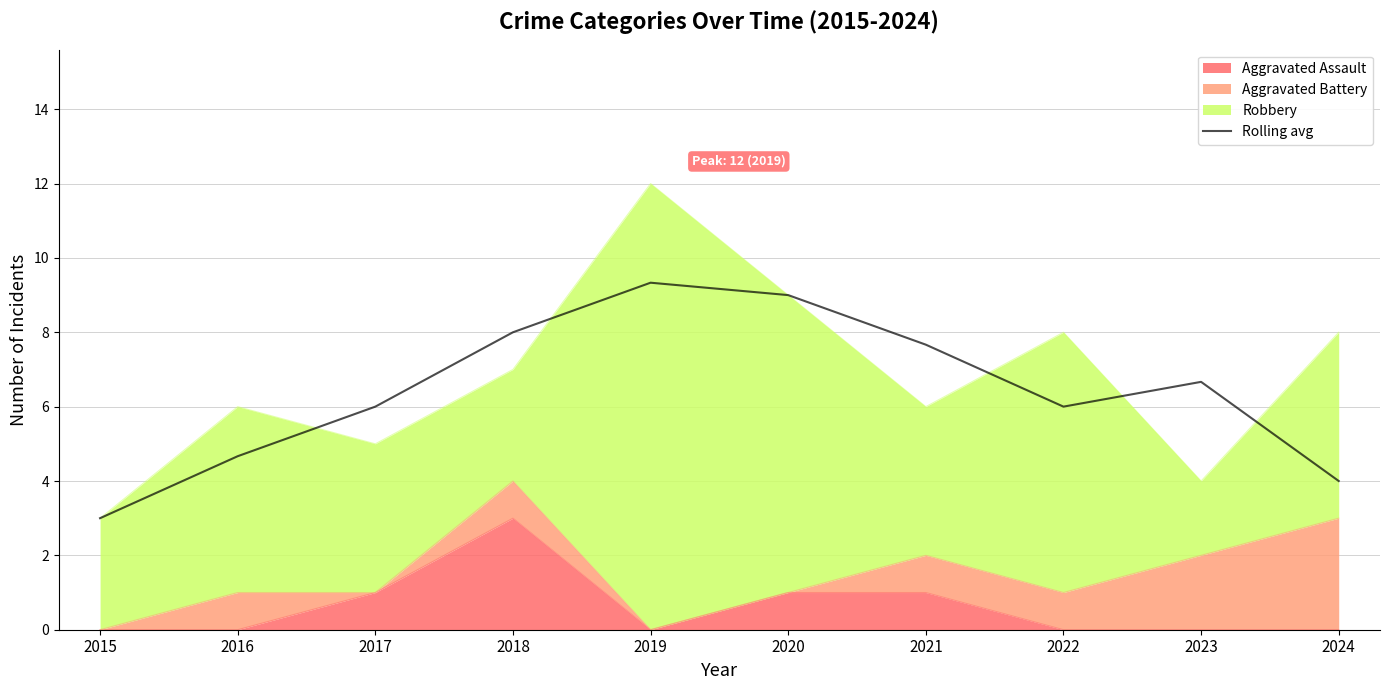

Rank the categories by value from lowest to highest.

2015, 2024, 2016, 2022, 2017, 2023, 2021, 2018, 2020, 2019